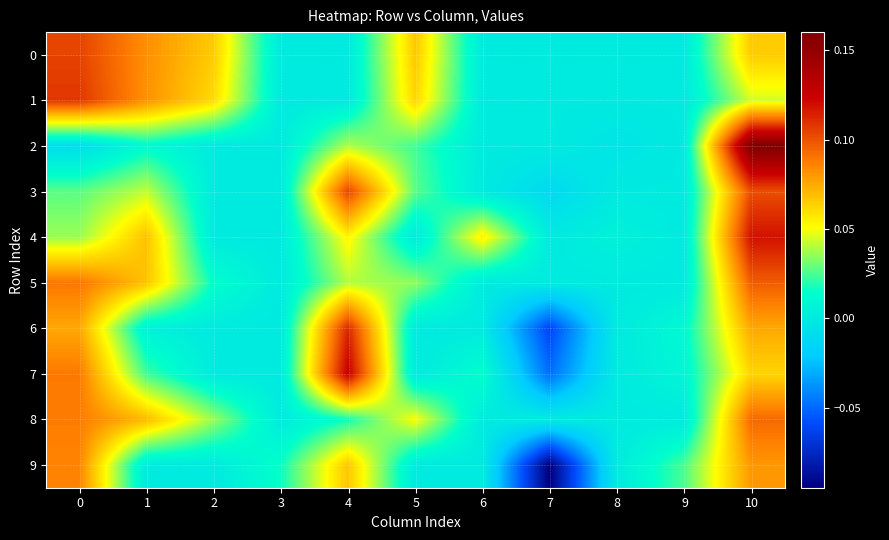

At how many categories does at least one series exceed 0?

10